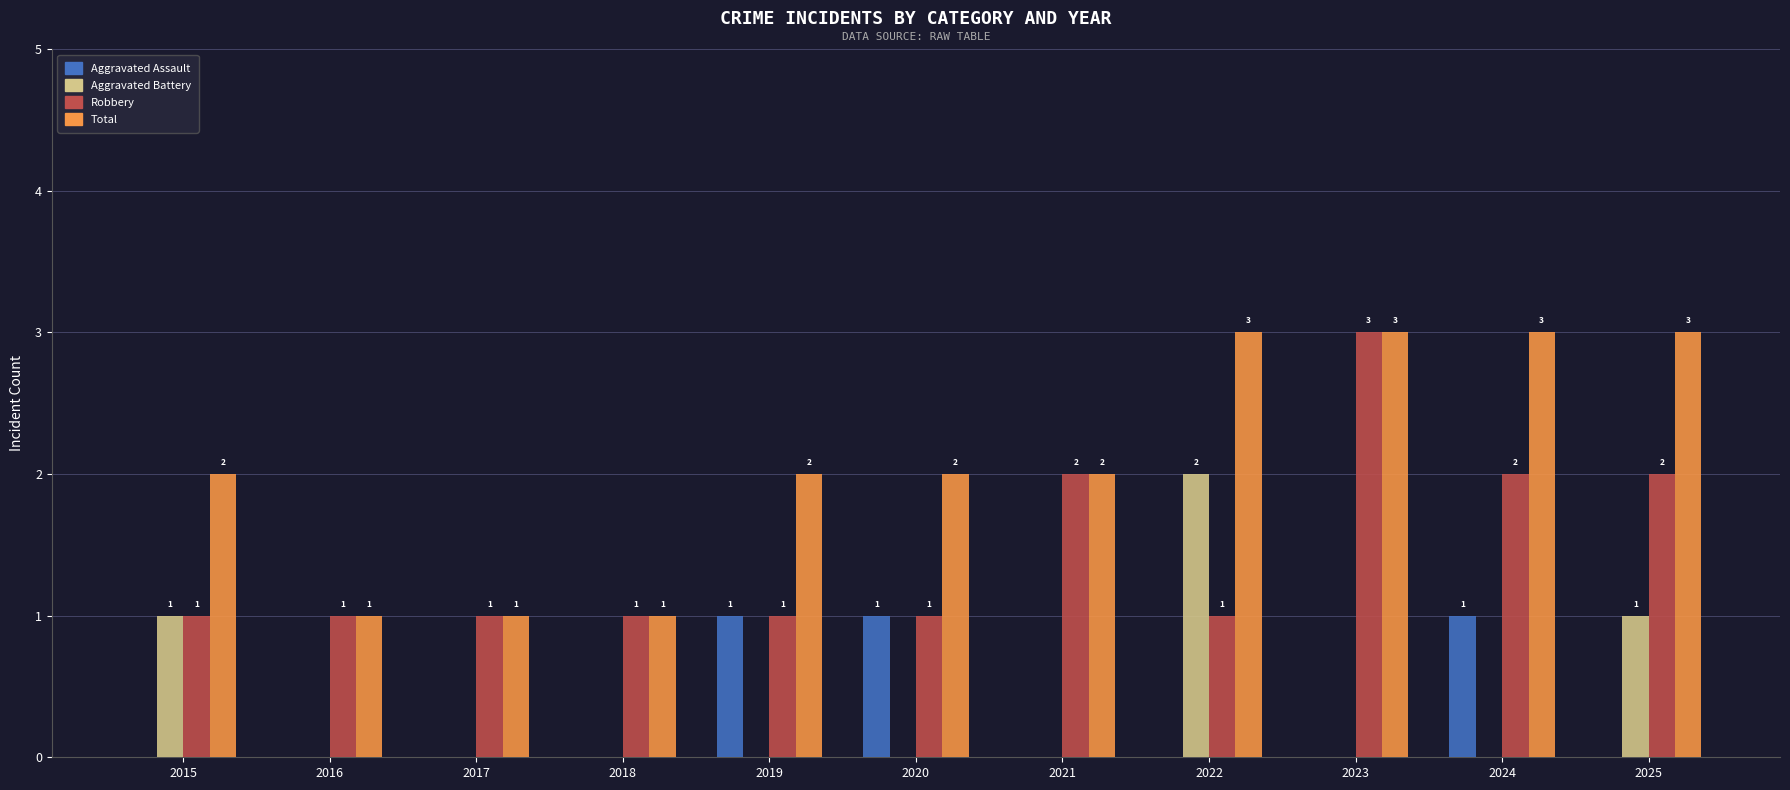

How many groups of bars are there?

11